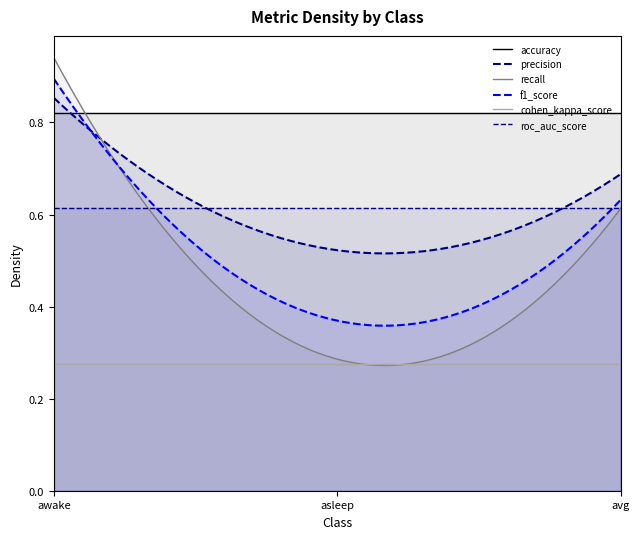

What are all the series names shown in the legend?

accuracy, precision, recall, f1_score, cohen_kappa_score, roc_auc_score